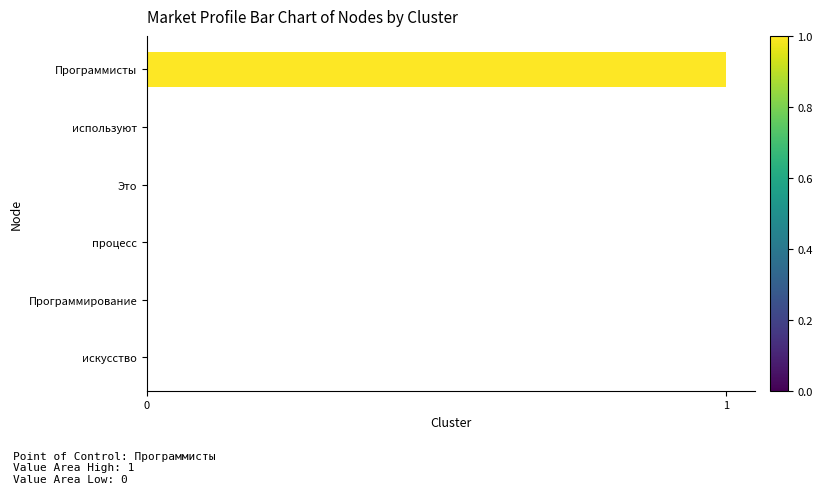

Which category has the highest value across all series?

Программисты